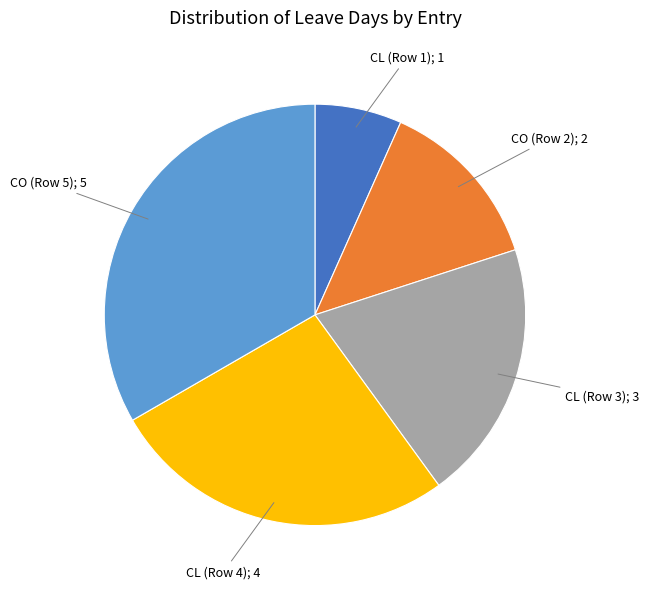

Is there a majority slice in this chart?

No